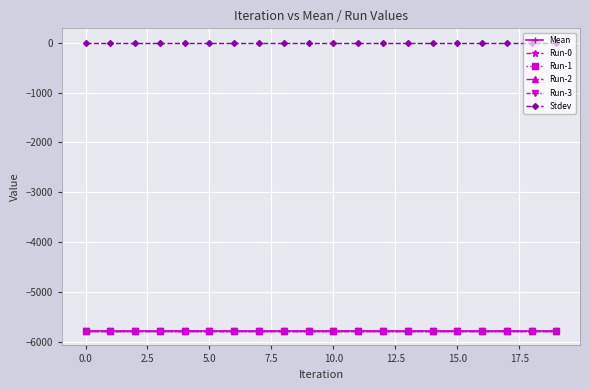

Reading right to left, list all the values displayed in this chart.

Mean: -5779.5	-5779.5	-5779.5	-5779.5	-5779.5	-5779.5	-5779.5	-5779.5	-5779.5	-5779.5	-5779.5	-5779.5	-5779.5	-5779.5	-5779.5	-5779.5	-5779.5	-5779.5	-5779.5	-5779.5
Run-0: -5779.5	-5779.5	-5779.5	-5779.5	-5779.5	-5779.5	-5779.5	-5779.5	-5779.5	-5779.5	-5779.5	-5779.5	-5779.5	-5779.5	-5779.5	-5779.5	-5779.5	-5779.5	-5779.5	-5779.5
Run-1: -5779.5	-5779.5	-5779.5	-5779.5	-5779.5	-5779.5	-5779.5	-5779.5	-5779.5	-5779.5	-5779.5	-5779.5	-5779.5	-5779.5	-5779.5	-5779.5	-5779.5	-5779.5	-5779.5	-5779.5
Run-2: -5779.5	-5779.5	-5779.5	-5779.5	-5779.5	-5779.5	-5779.5	-5779.5	-5779.5	-5779.5	-5779.5	-5779.5	-5779.5	-5779.5	-5779.5	-5779.5	-5779.5	-5779.5	-5779.5	-5779.5
Run-3: -5779.5	-5779.5	-5779.5	-5779.5	-5779.5	-5779.5	-5779.5	-5779.5	-5779.5	-5779.5	-5779.5	-5779.5	-5779.5	-5779.5	-5779.5	-5779.5	-5779.5	-5779.5	-5779.5	-5779.5
Stdev: 0.0	0.0	0.0	0.0	0.0	0.0	0.0	0.0	0.0	0.0	0.0	0.0	0.0	0.0	0.0	0.0	0.0	0.0	0.0	0.0